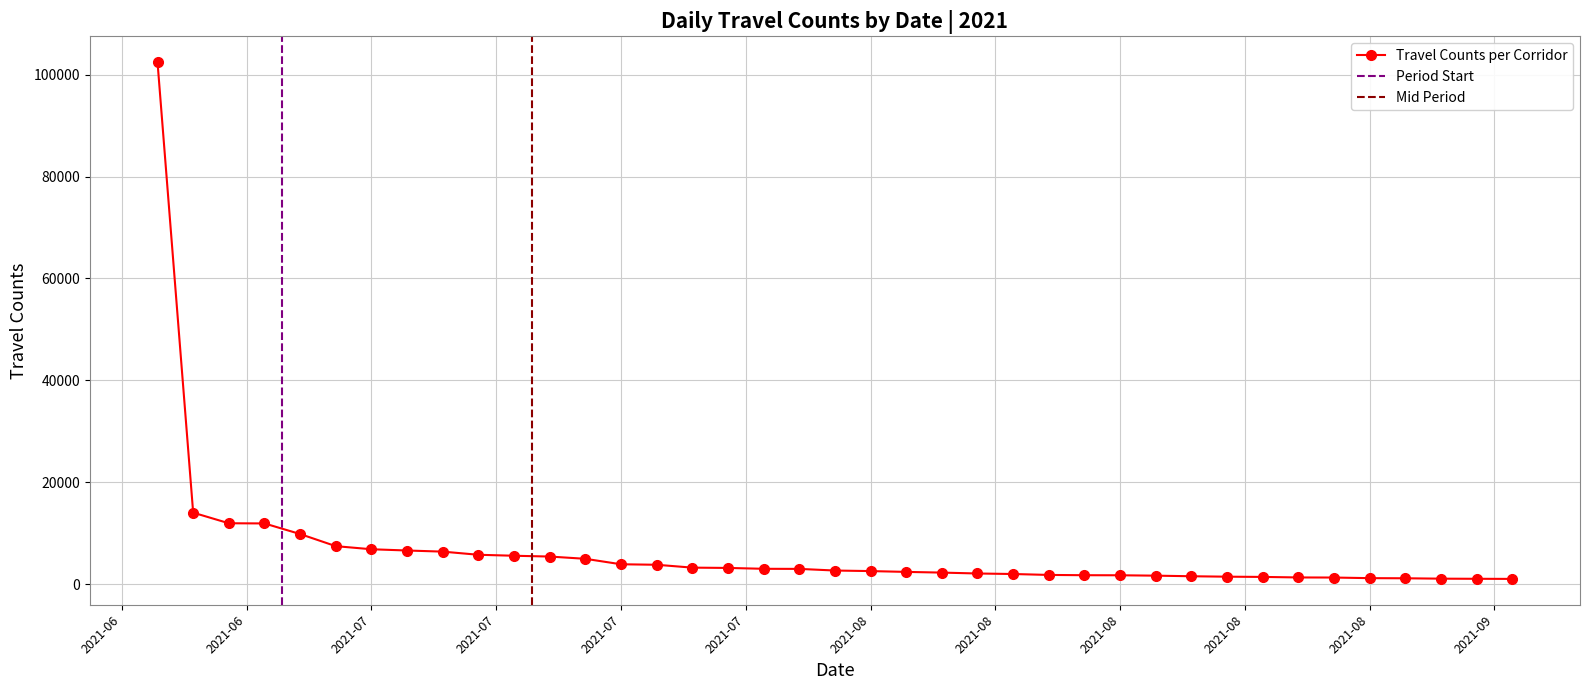

How many data points in Travel Counts per Corridor are less than 2648?

19